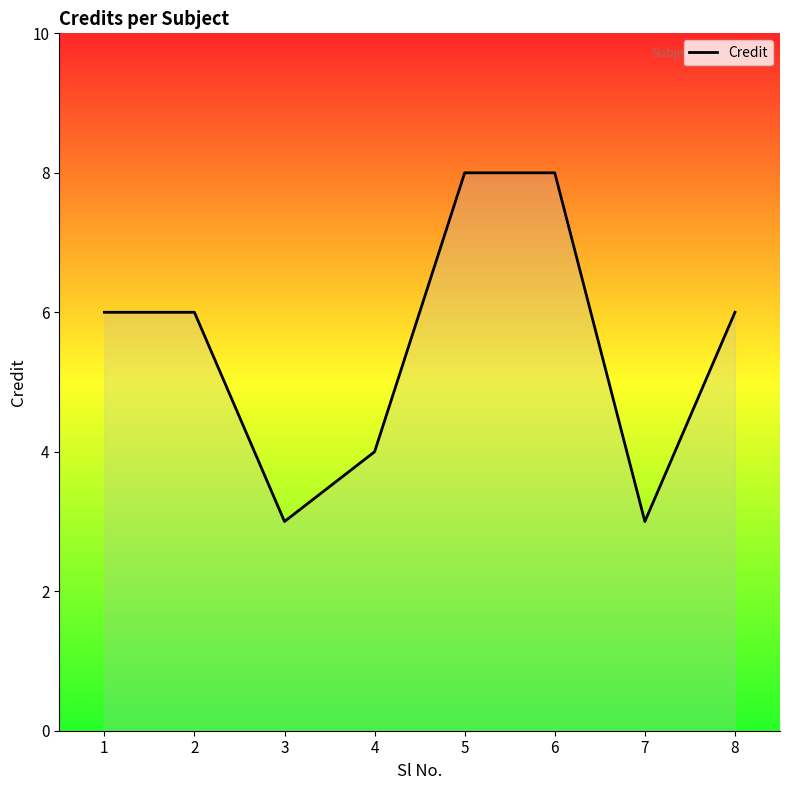

What is the minimum value shown in the chart?

3